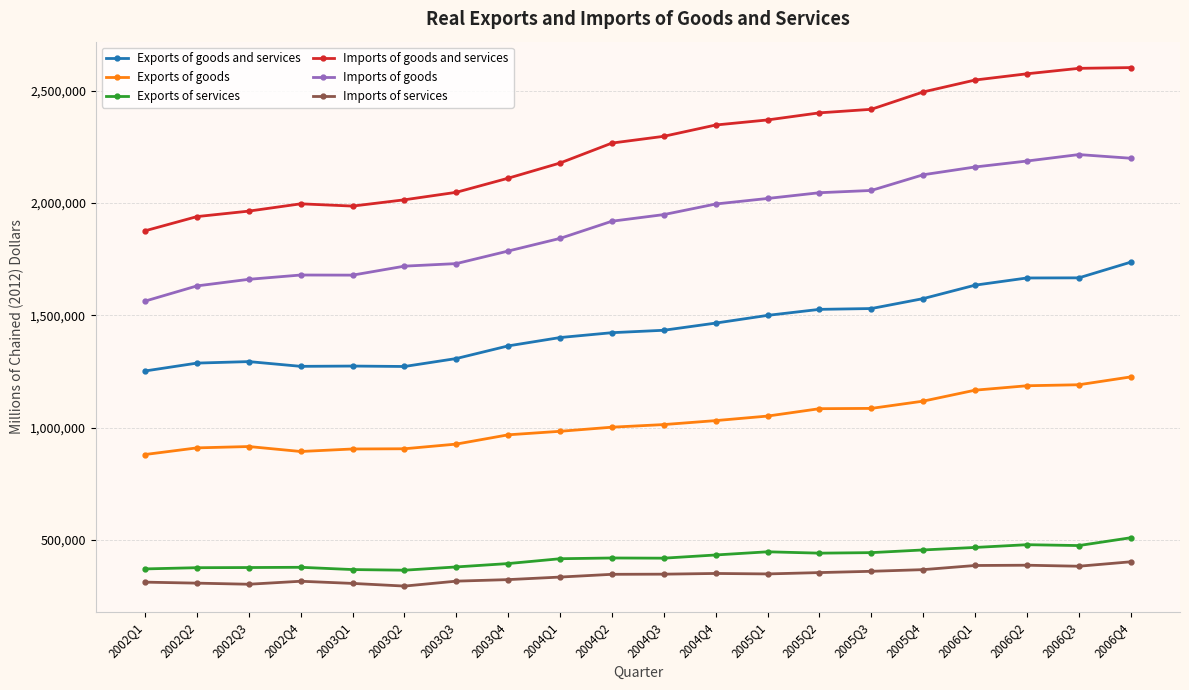

Rank the series by their maximum value, from highest to lowest.

Imports of goods and services, Imports of goods, Exports of goods and services, Exports of goods, Exports of services, Imports of services